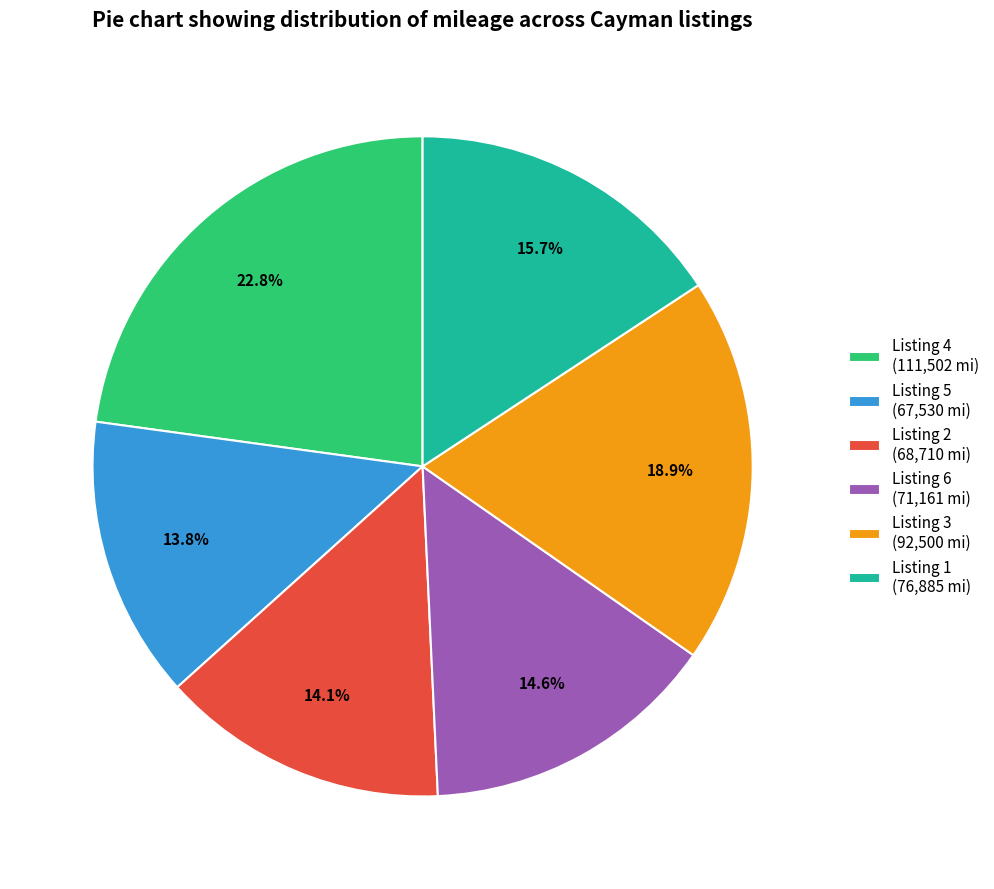

Is there a majority slice in this chart?

No